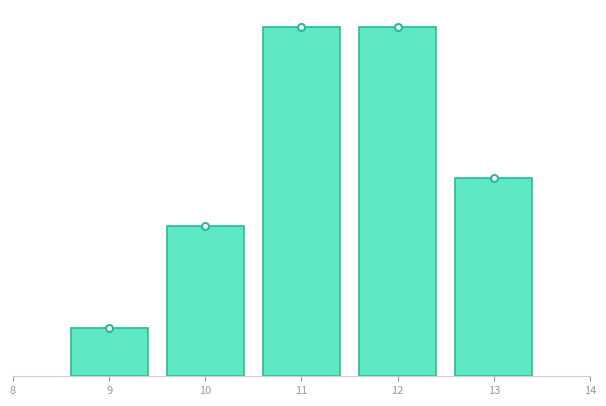

Does the chart contain any negative values?

No